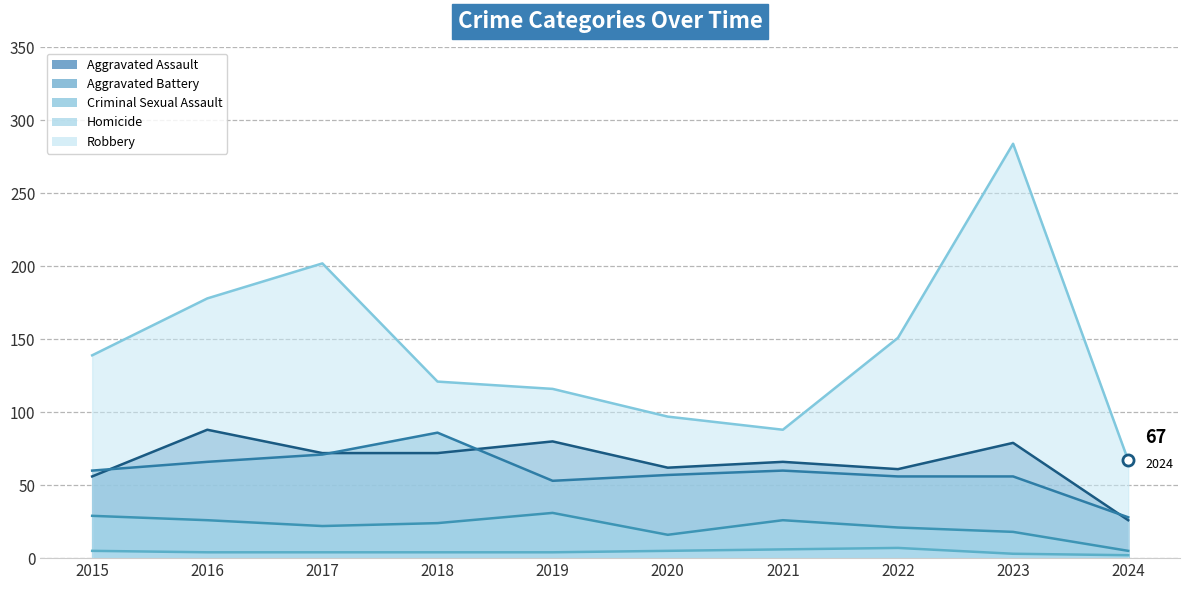

True or false: Homicide and Aggravated Battery intersect in this chart.

False